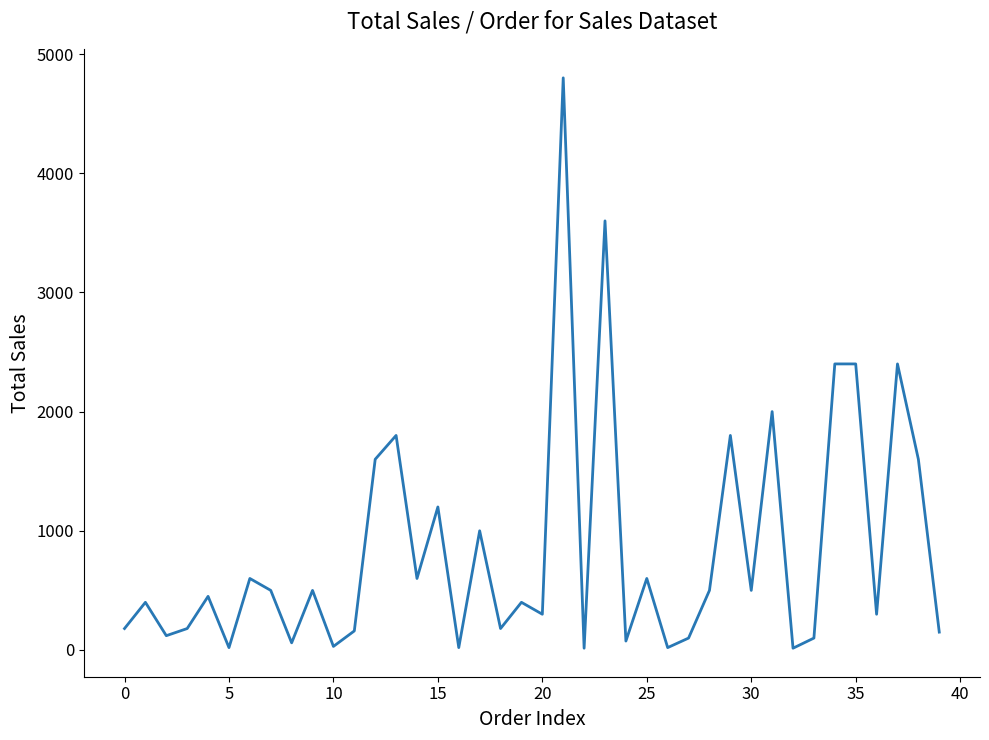

What is the maximum value shown in the chart?

4800